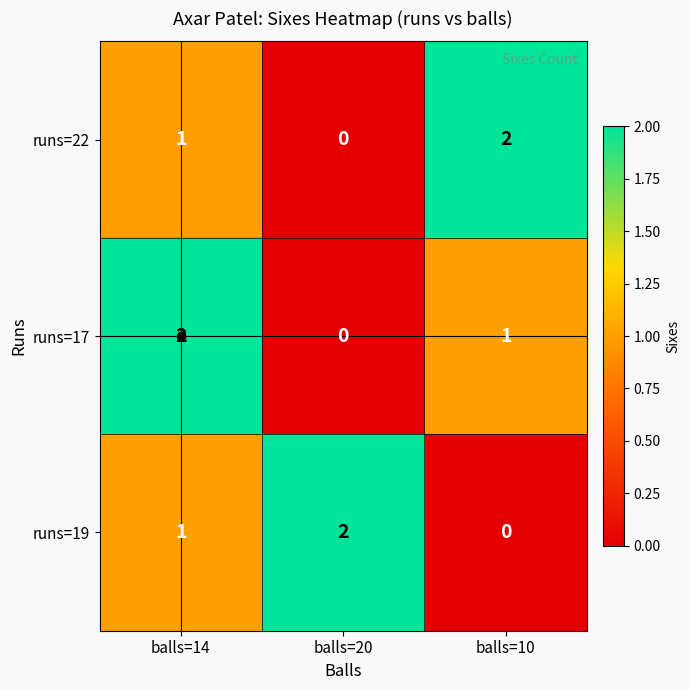

At balls=10, list the series in order from smallest to largest.

runs=19, runs=17, runs=22